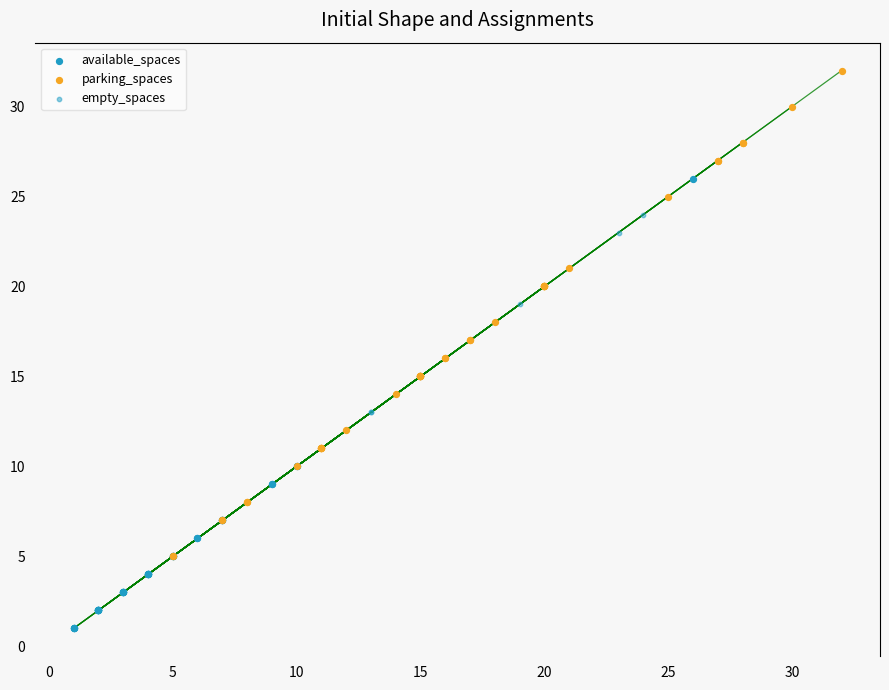

Which series reaches the minimum Y coordinate?

available_spaces